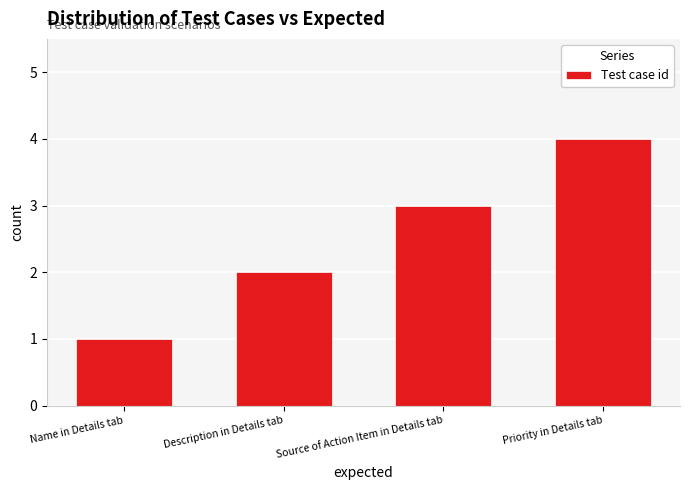

What is the sum of the values at Description in Details tab and Source of Action Item in Details tab?

5